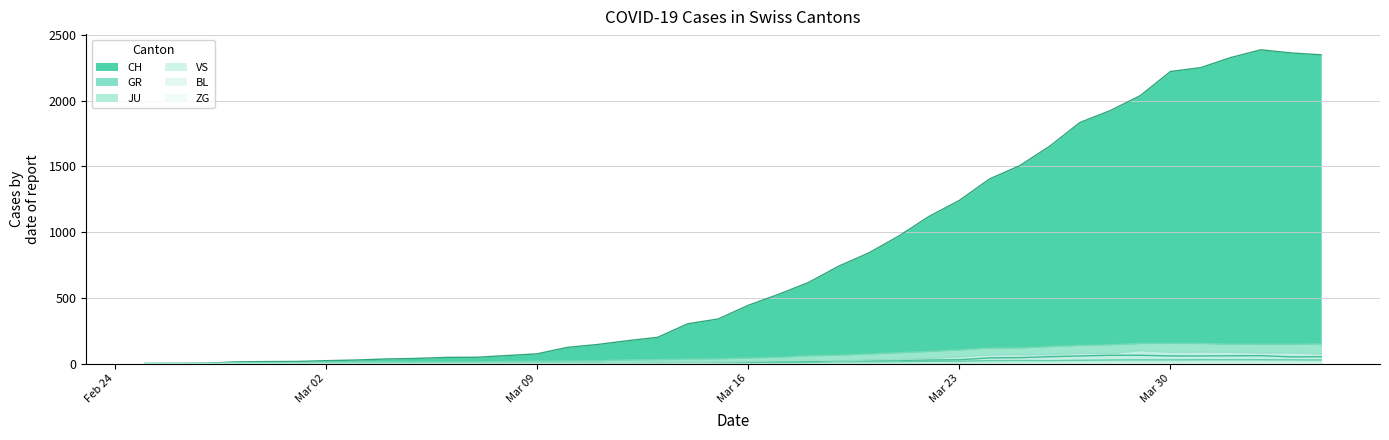

How many distinct data groups are displayed?

6